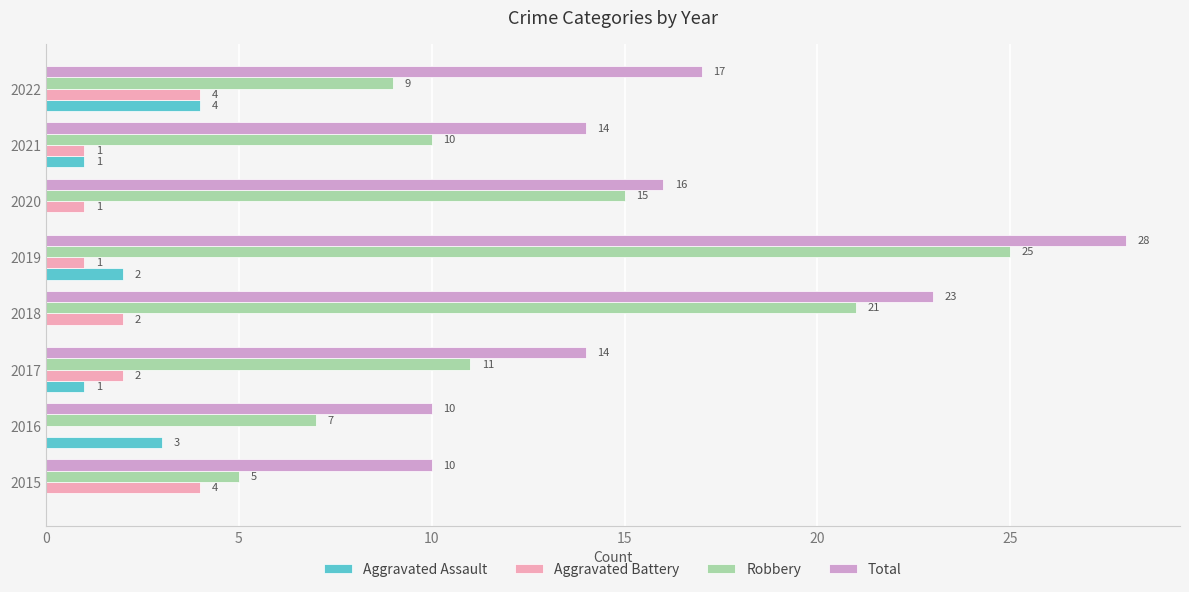

What is the average value of the Aggravated Assault series?

1